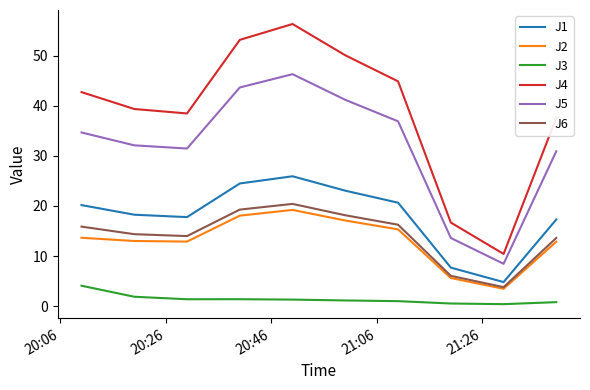

True or false: J4 and J2 intersect in this chart.

False